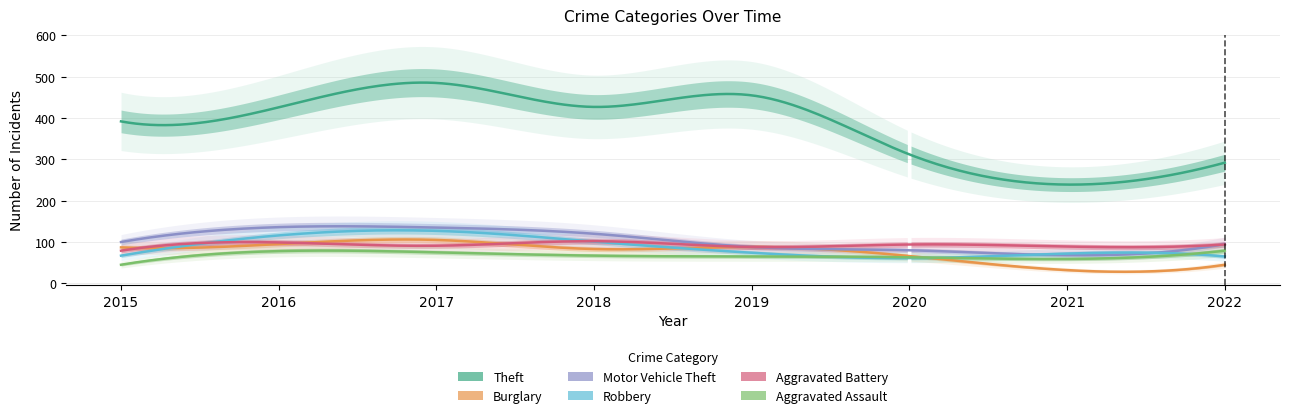

The value of Theft at 2019 is 713. True or false?

False